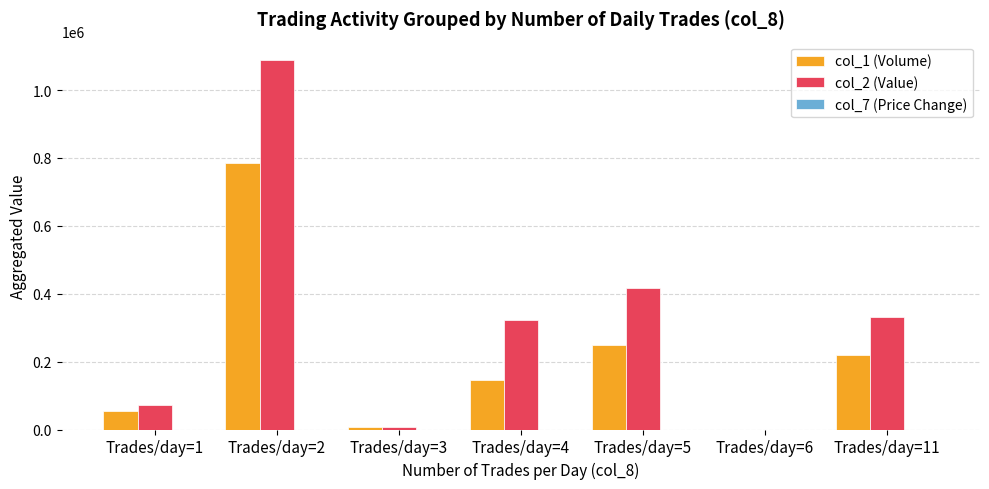

The value of col_2 (Value) at Trades/day=4 is 121424.3. True or false?

False